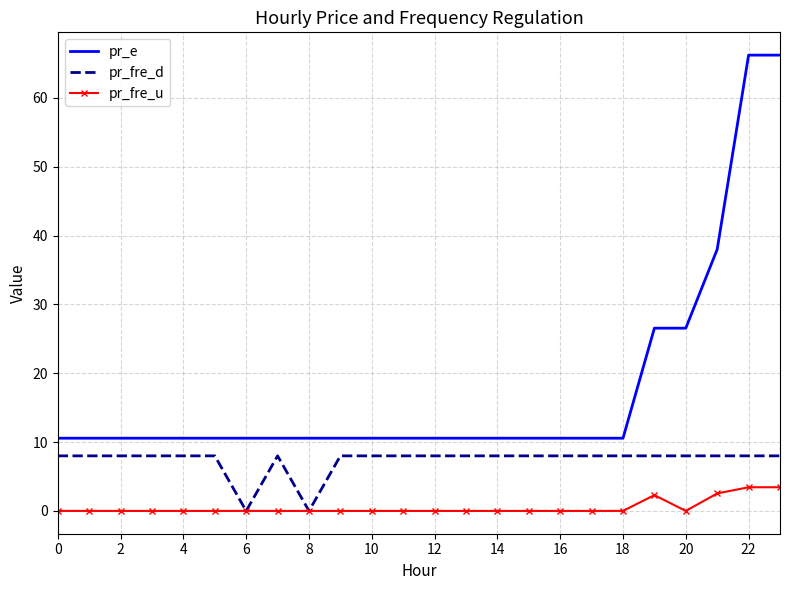

What is the maximum value for pr_fre_u?

3.4